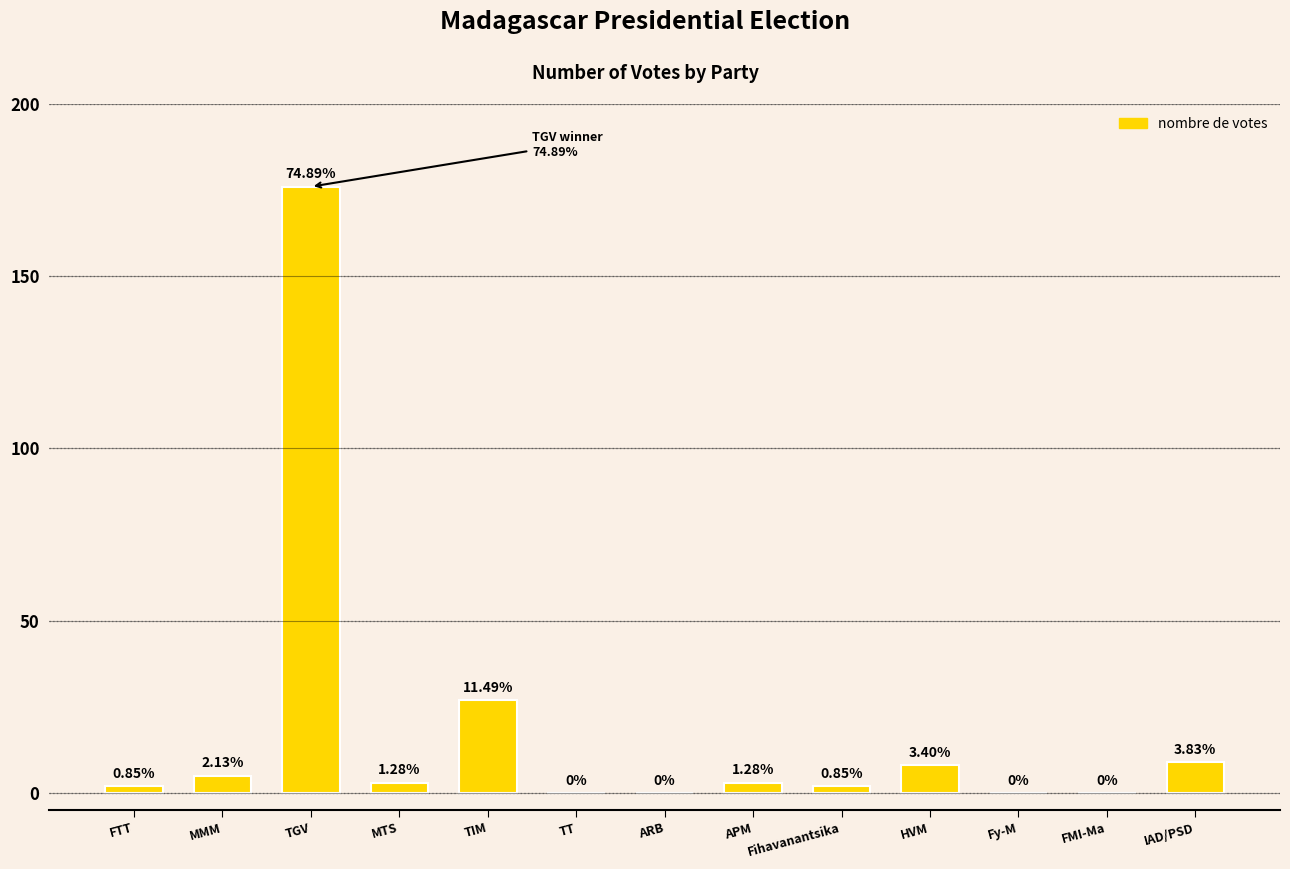

What is the change in value from FTT to TT?

-2